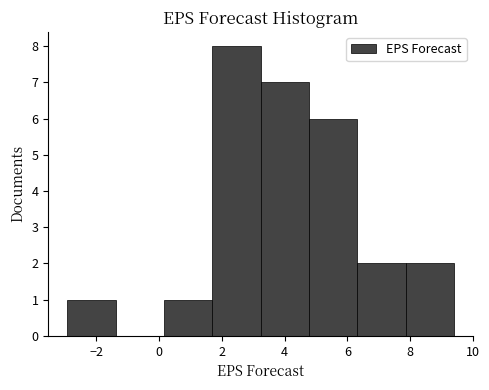

Reading left to right, list every bar in this chart as the range it spans on the x-axis followed by its height. Neither the bar edges nor the heights are printed on the chart, so give them approximately, as read against the axes.

-3.0 to -1.4: 1
-1.4 to 0.2: 0
0.2 to 1.6: 1
1.6 to 3.2: 8
3.2 to 4.8: 7
4.8 to 6.4: 6
6.4 to 7.8: 2
7.8 to 9.4: 2